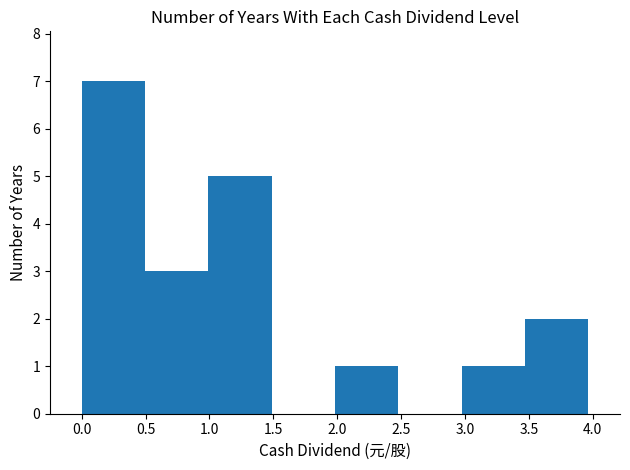

What is the sum of all values?

19